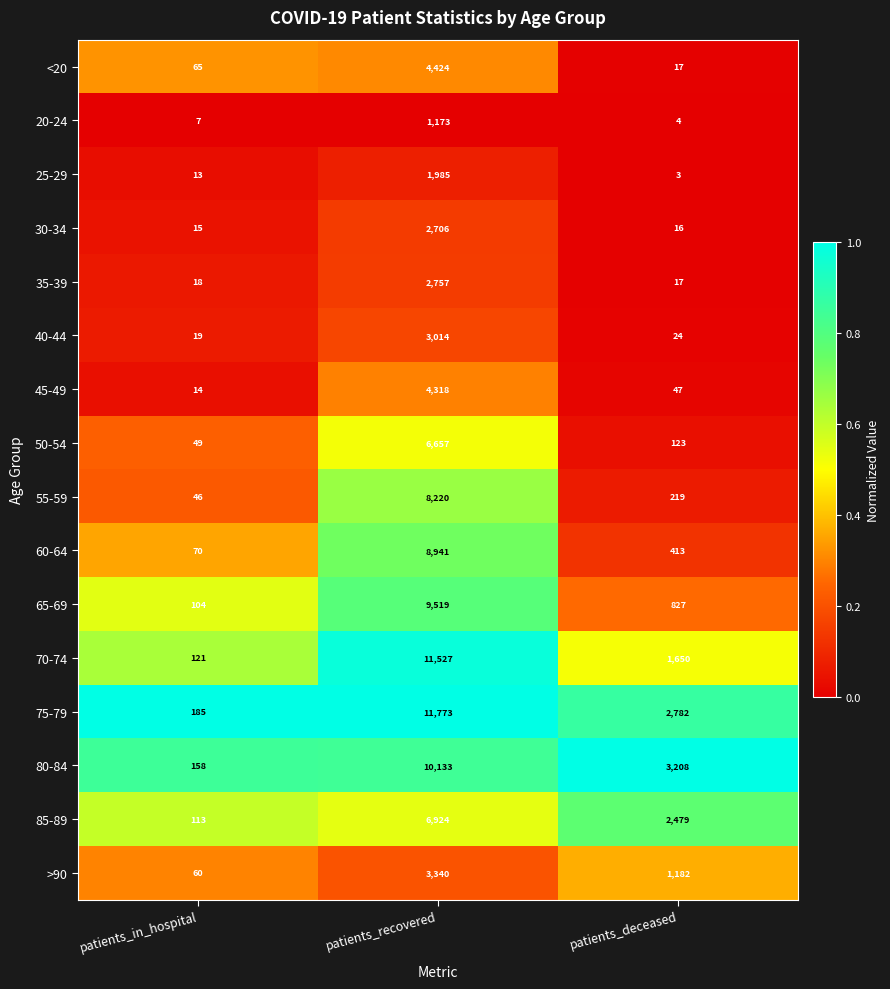

Is it true that 55-59 equals 11 at patients_in_hospital?

False